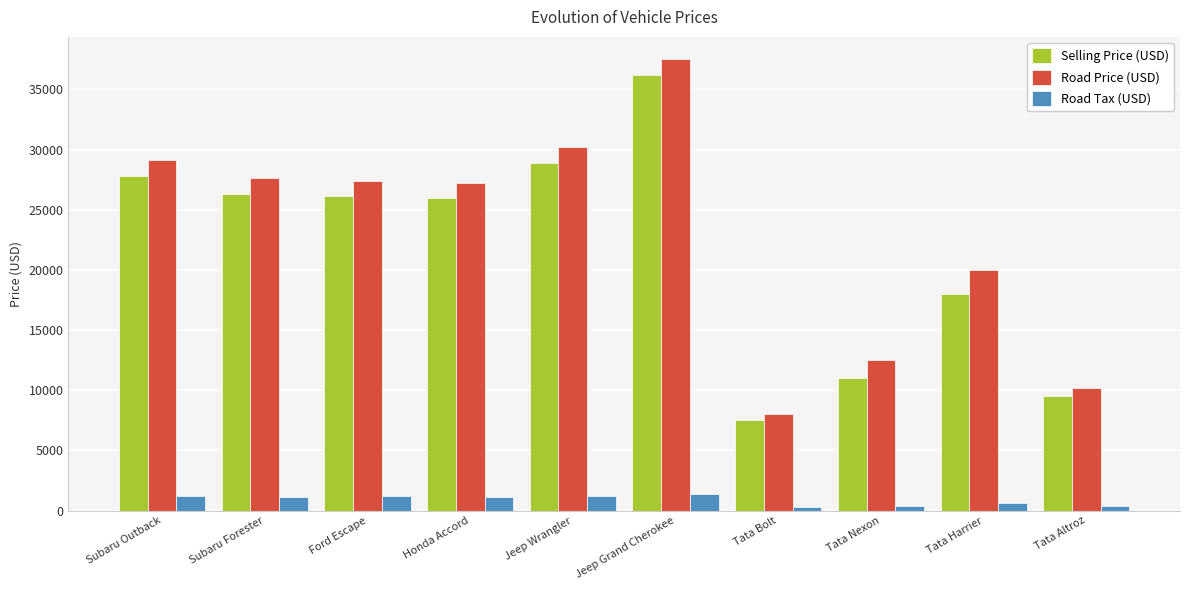

Is the value of Road Price (USD) at Honda Accord greater than the value of Selling Price (USD) at Tata Bolt?

Yes